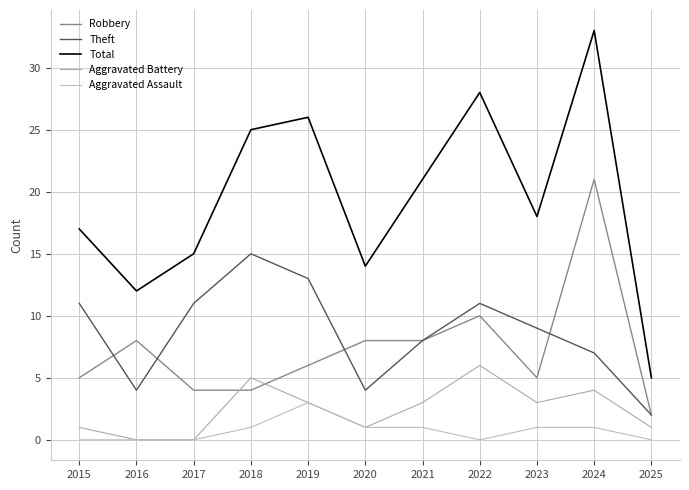

True or false: Robbery has a value of 4 at 2022.

False